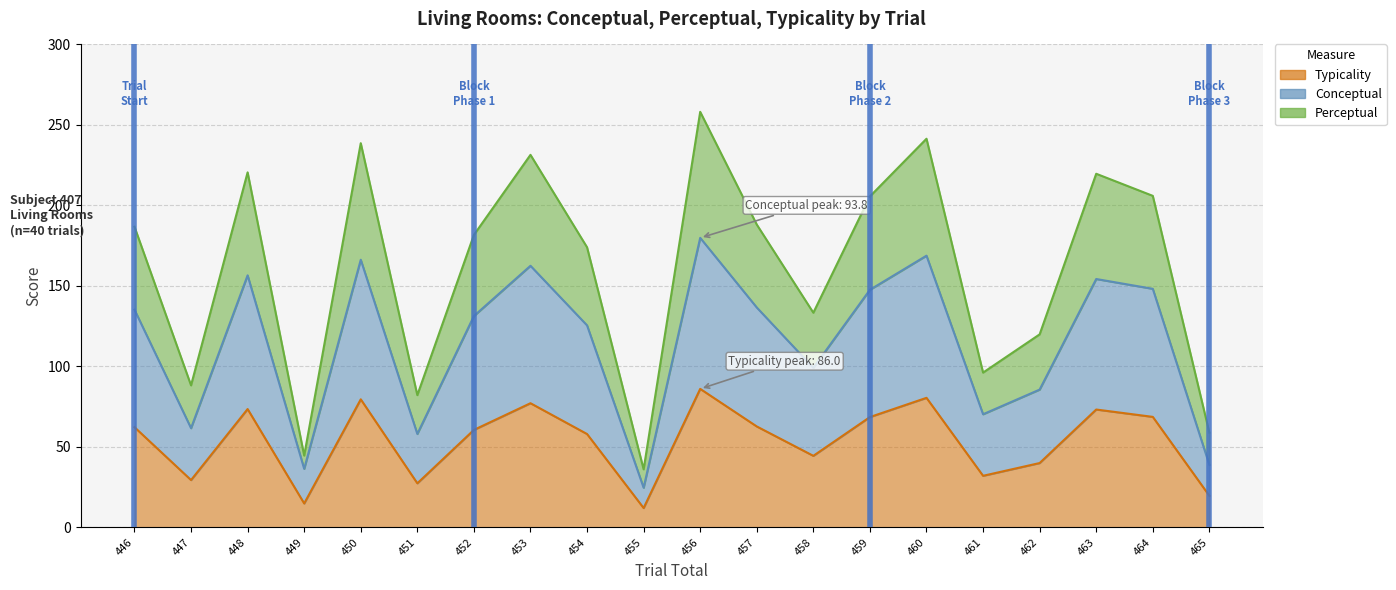

Between 463 and 448, which is larger?

448